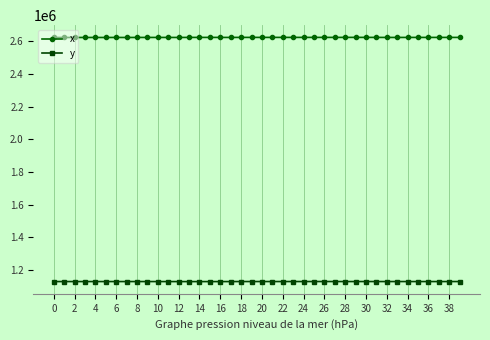

What is the maximum value for x?

2623183.0